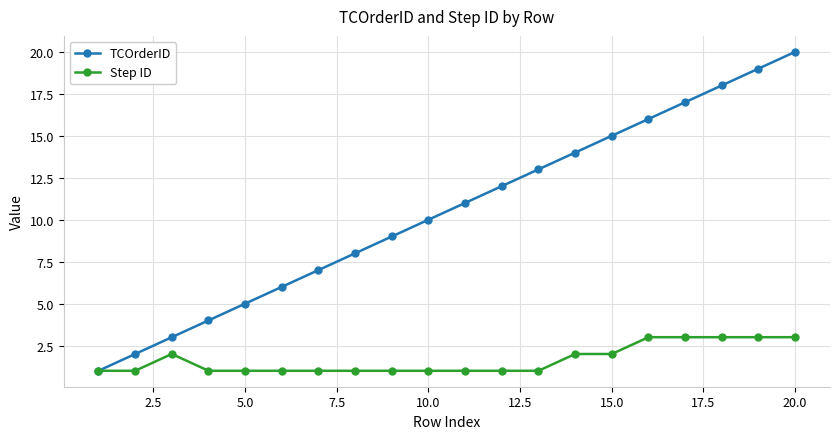

True or false: Step ID has more than 0 points higher than both neighbors.

True